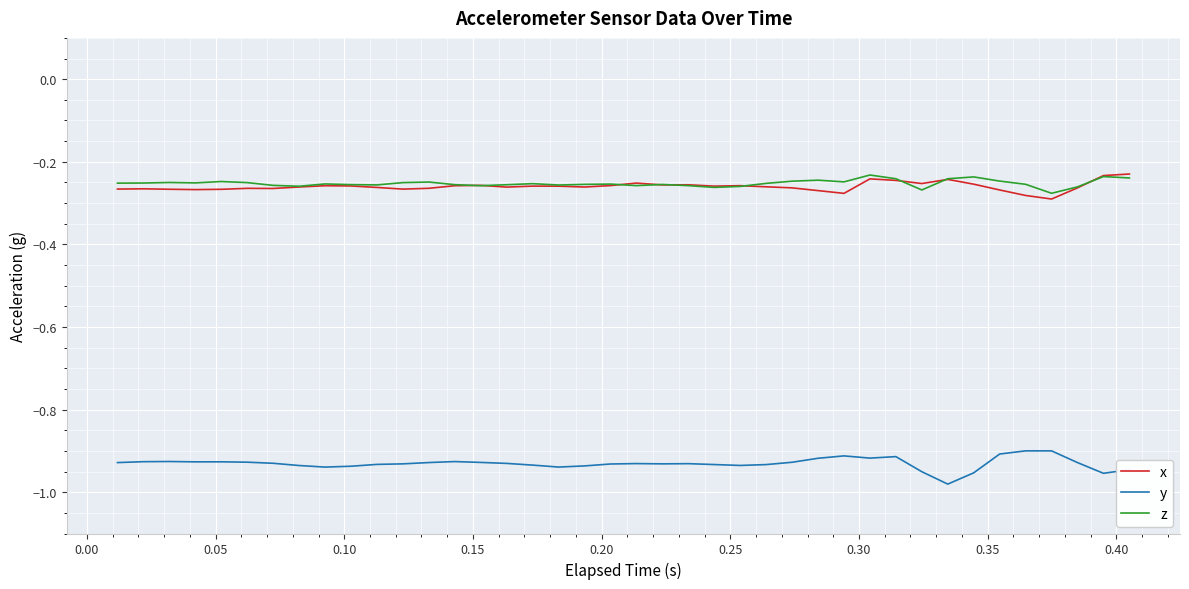

Is this an area chart (filled region under the line)?

No